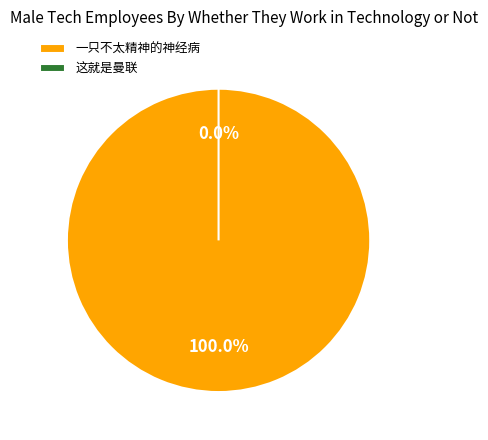

Between 一只不太精神的神经病 and 这就是曼联, which is larger?

一只不太精神的神经病